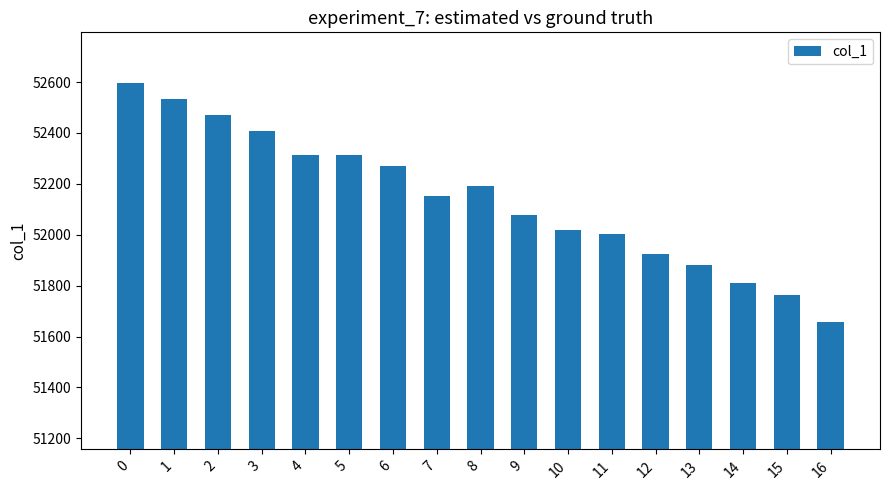

What is the sum of all values?

886378.2